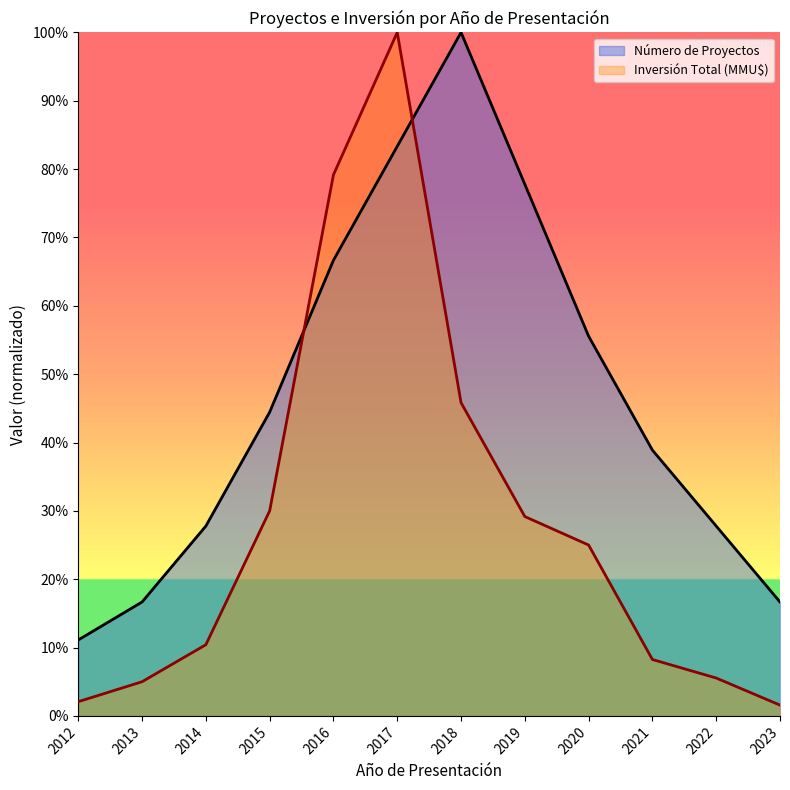

Reading left to right, transcribe all the data shown in this chart.

Número de Proyectos: 2012=0.1	2013=0.2	2014=0.3	2015=0.4	2016=0.7	2017=0.8	2018=1.0	2019=0.8	2020=0.6	2021=0.4	2022=0.3	2023=0.2
Inversión Total (MMU$): 2012=0.0	2013=0.1	2014=0.1	2015=0.3	2016=0.8	2017=1.0	2018=0.5	2019=0.3	2020=0.2	2021=0.1	2022=0.1	2023=0.0